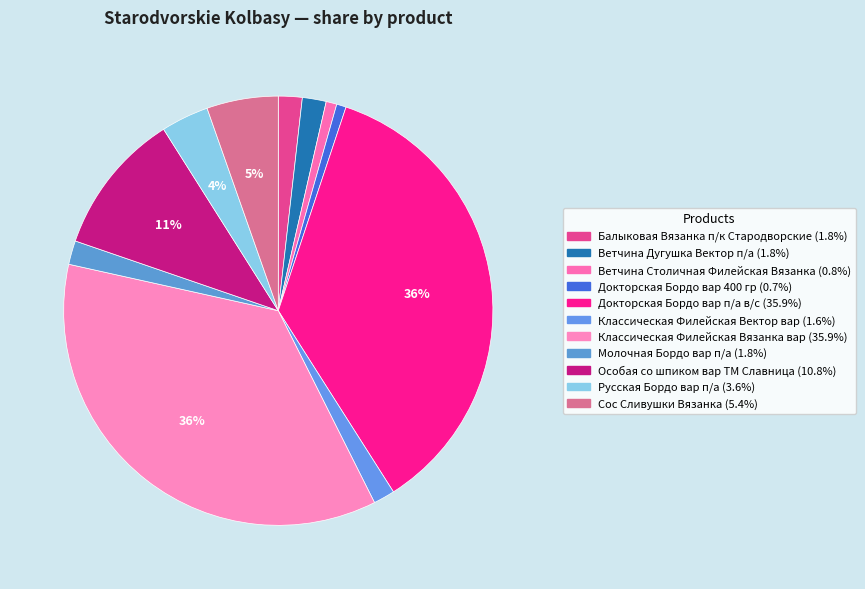

To the nearest percent, what is the average slice percentage?

9%